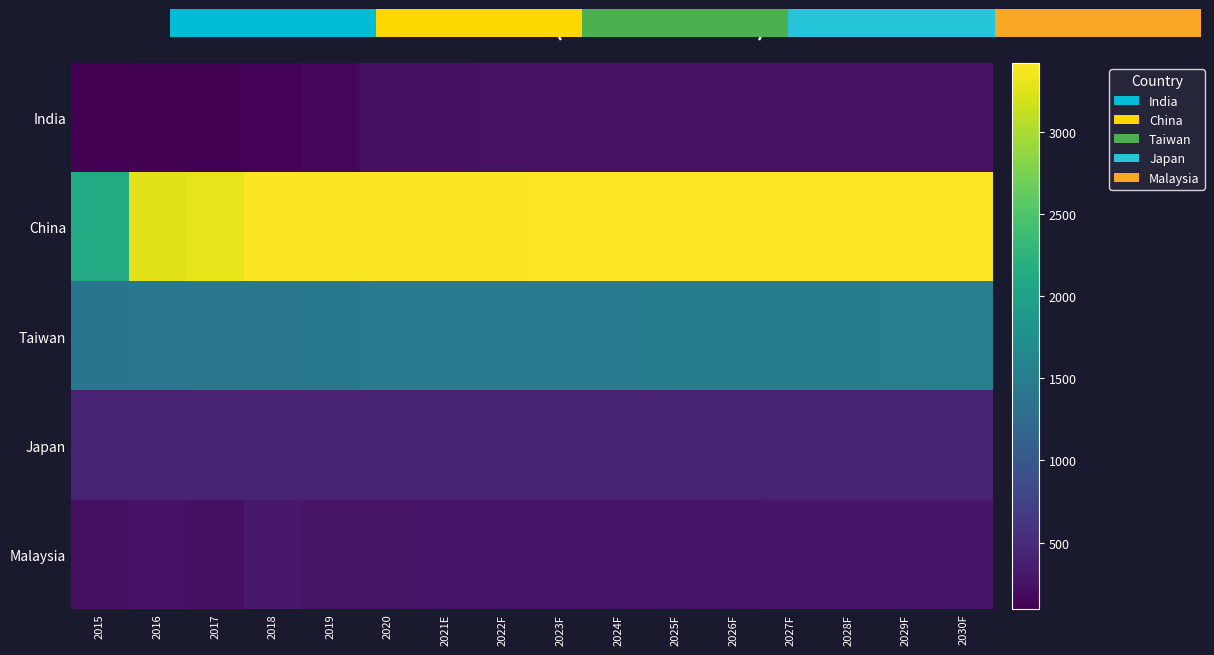

What is the average value of the India series?

205.7